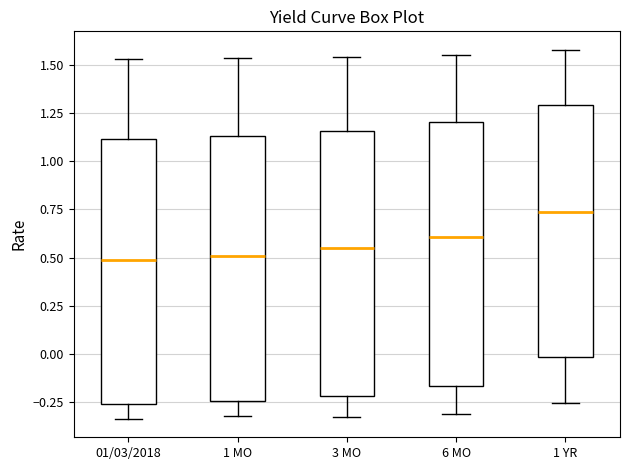

Reading left to right, transcribe this box plot: for each box, give where its median line is, the range the box spans, and where its two whiskers end, as read against the y-axis. The values are not printed on the chart, so give them approximately, as read against the axis.

01/03/2018: median 0.50, box -0.25 to 1.10, whiskers -0.35 to 1.55
1 MO: median 0.50, box -0.25 to 1.15, whiskers -0.30 to 1.55
3 MO: median 0.55, box -0.20 to 1.15, whiskers -0.35 to 1.55
6 MO: median 0.60, box -0.15 to 1.20, whiskers -0.30 to 1.55
1 YR: median 0.75, box 0.00 to 1.30, whiskers -0.25 to 1.60